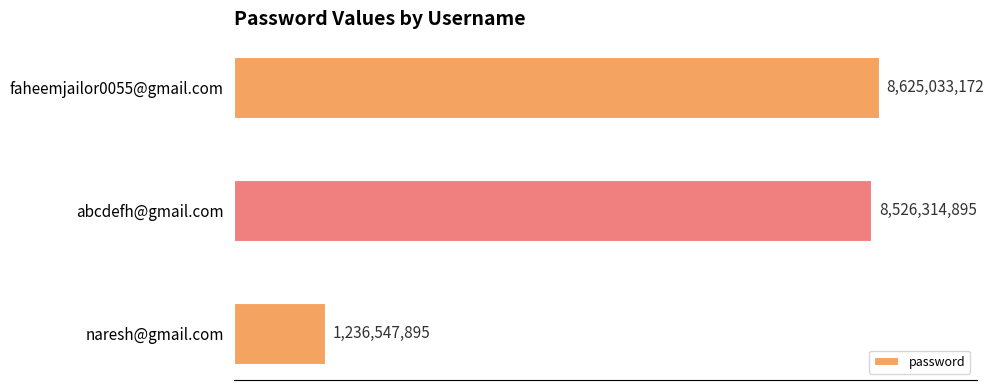

Does the chart contain any negative values?

No